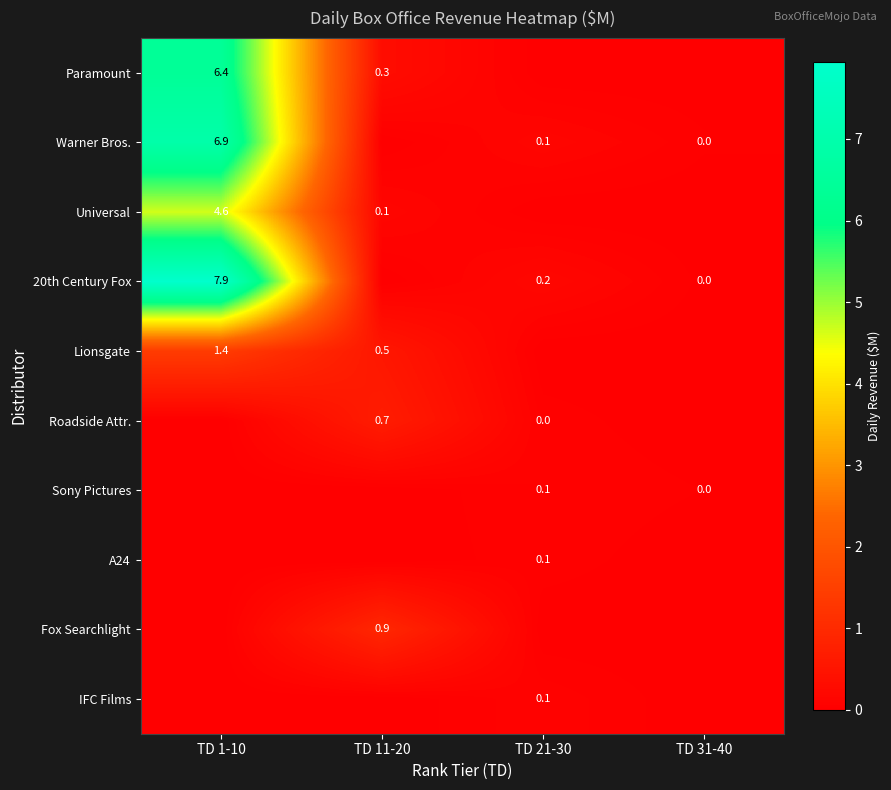

Is the value of Warner Bros. at TD 21-30 greater than the value of Roadside Attr. at TD 11-20?

No